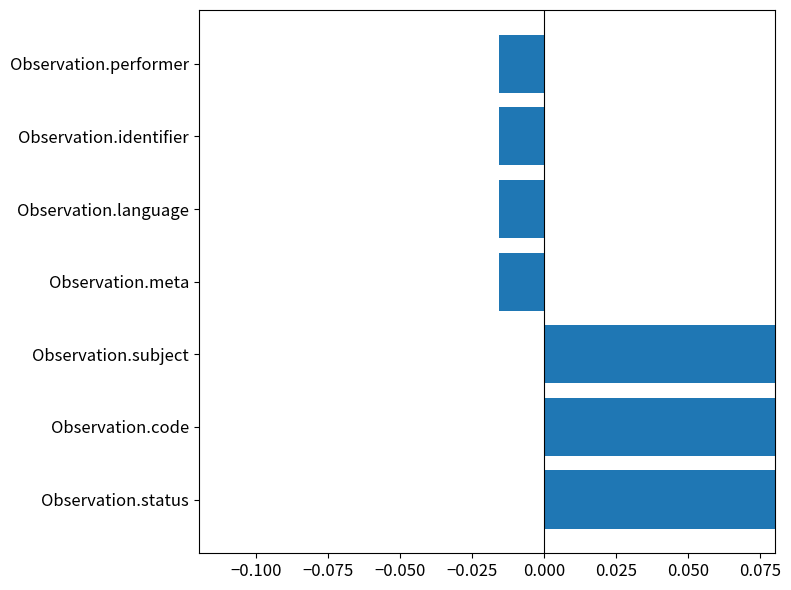

Between Observation.language and Observation.identifier, which is larger?

Observation.language